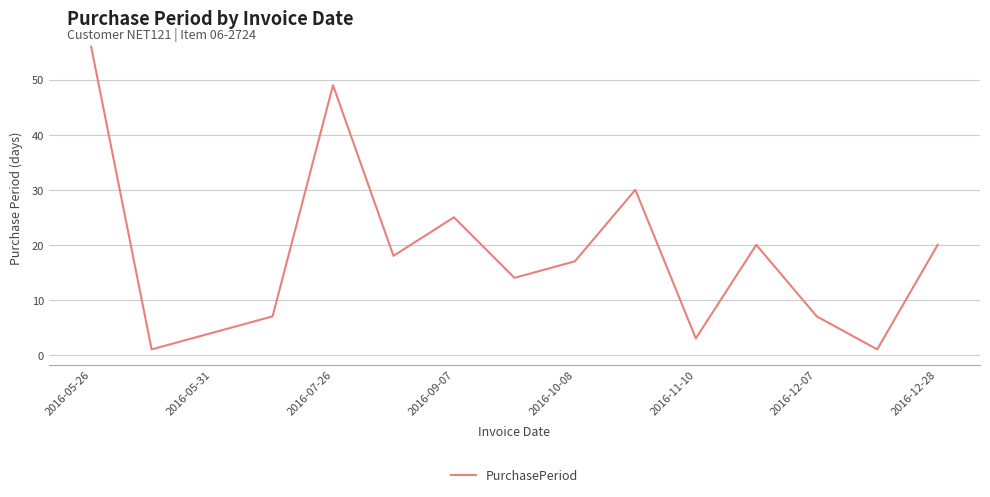

Reading right to left, extract all data points from this chart.

20	1	7	20	3	30	17	14	25	18	49	7	4	1	56